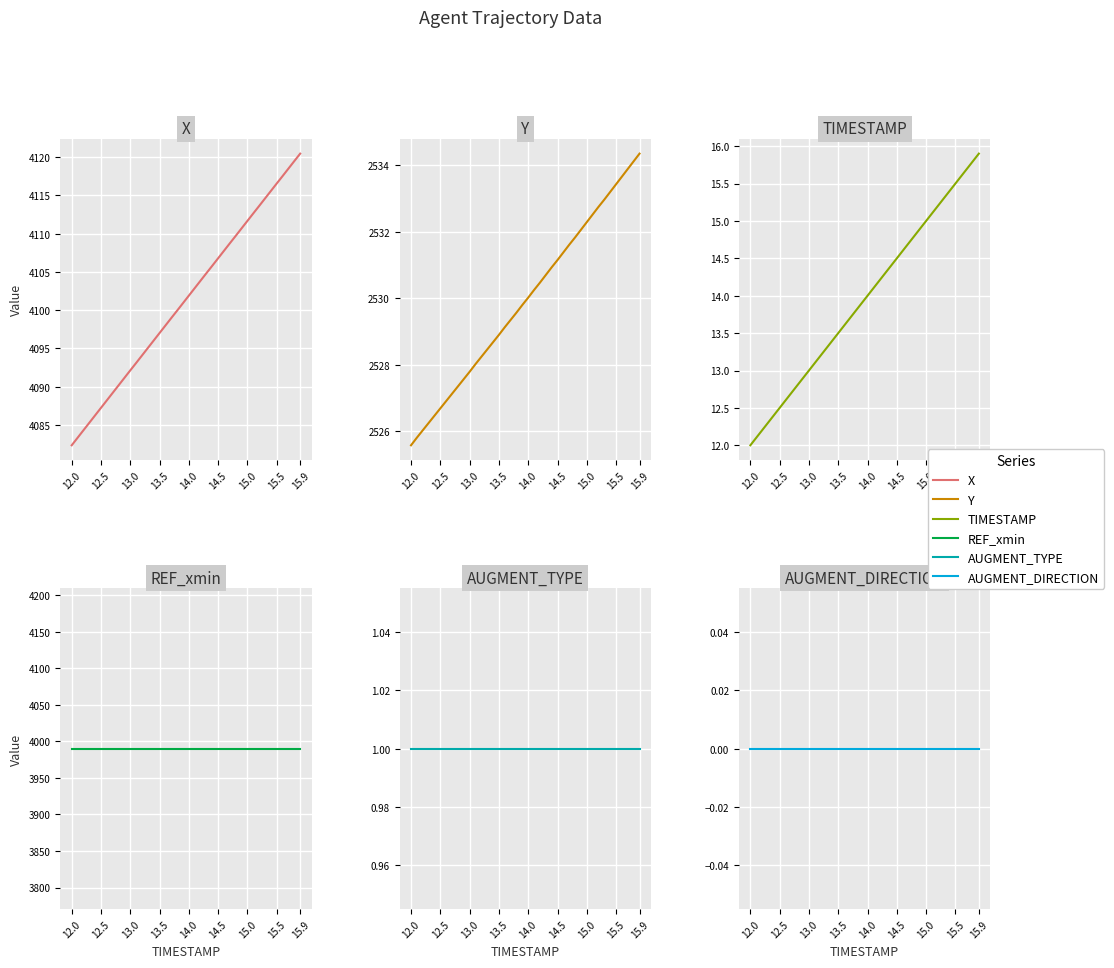

How many lines are shown in the chart?

6